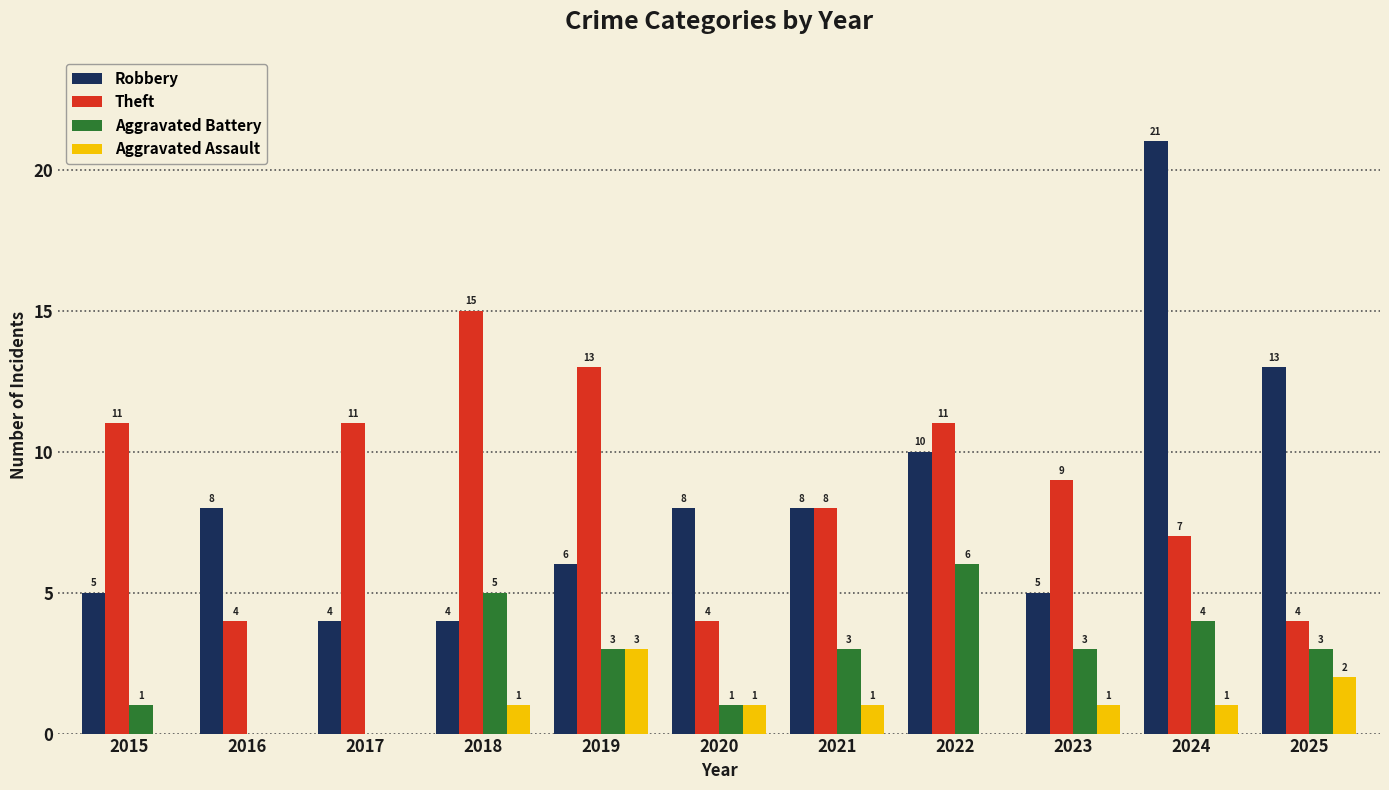

Reading right to left, extract all data points from this chart.

Robbery: 2025=13	2024=21	2023=5	2022=10	2021=8	2020=8	2019=6	2018=4	2017=4	2016=8	2015=5
Theft: 2025=4	2024=7	2023=9	2022=11	2021=8	2020=4	2019=13	2018=15	2017=11	2016=4	2015=11
Aggravated Battery: 2025=3	2024=4	2023=3	2022=6	2021=3	2020=1	2019=3	2018=5	2017=0	2016=0	2015=1
Aggravated Assault: 2025=2	2024=1	2023=1	2022=0	2021=1	2020=1	2019=3	2018=1	2017=0	2016=0	2015=0